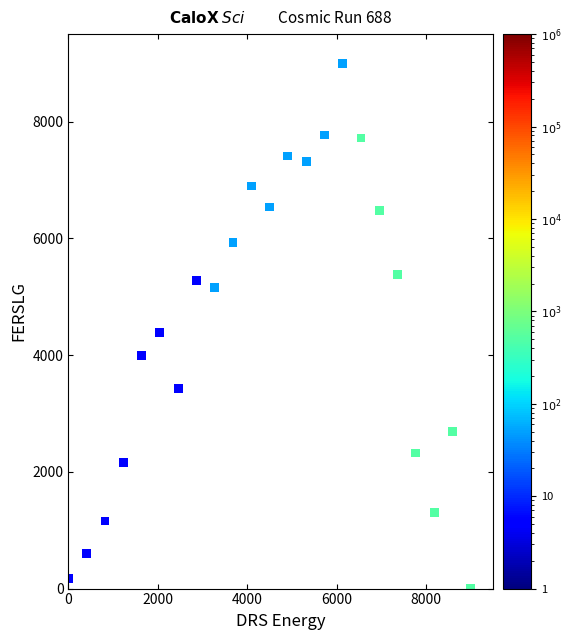

What Y value in the scatter plot is closest to 4501?

4381.3